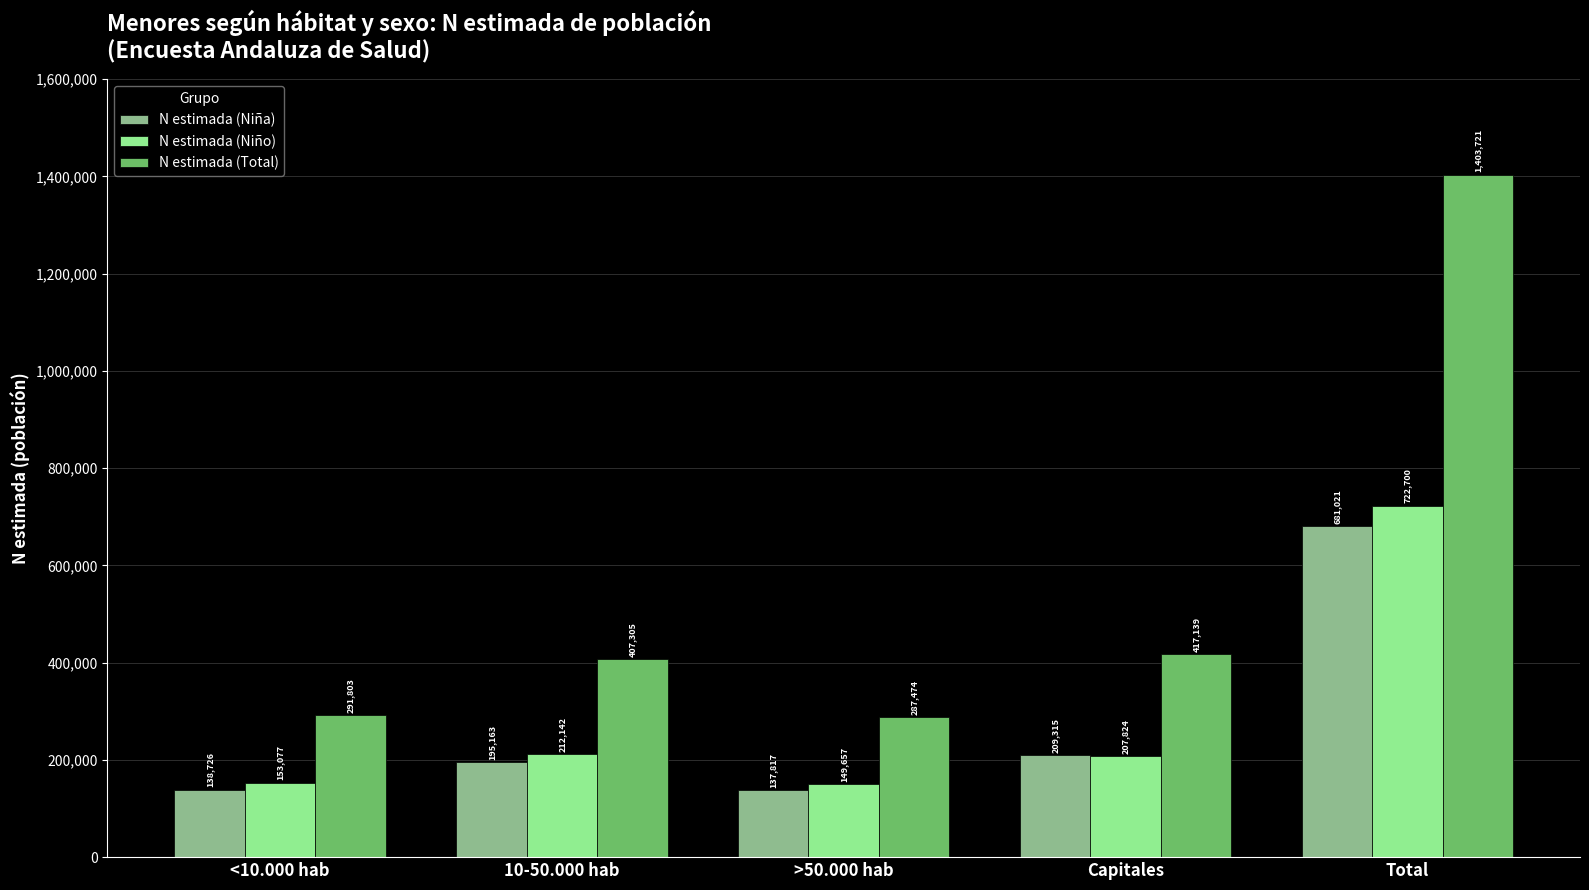

At which label does N estimada (Niña) reach its peak?

Total